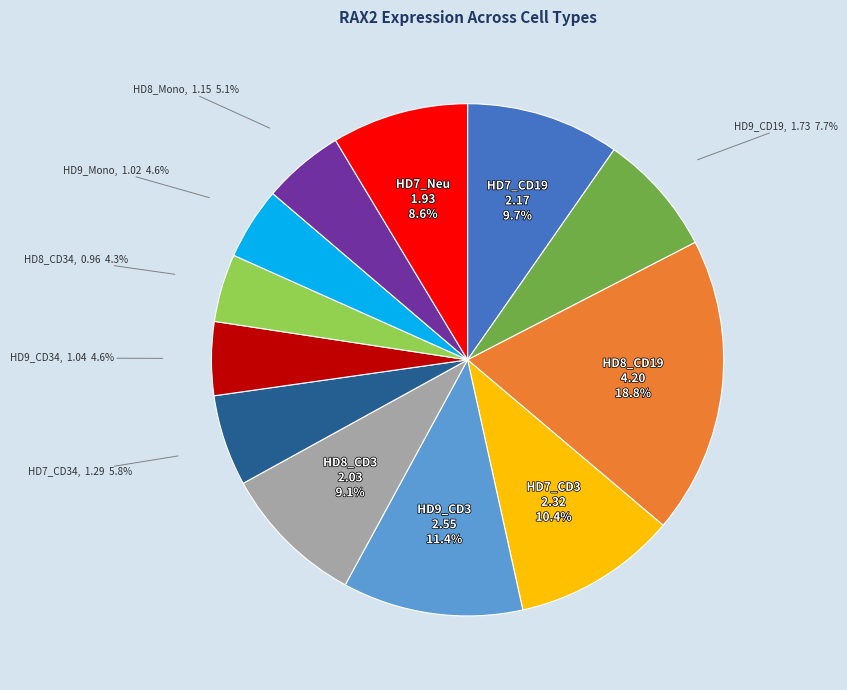

Does any single category account for the majority?

No